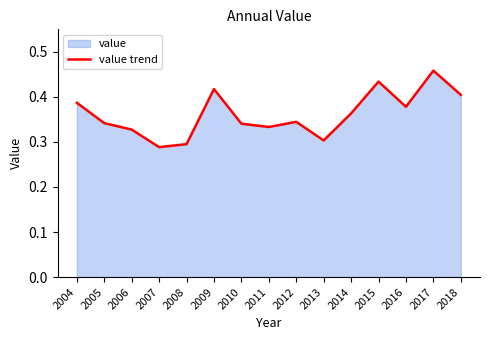

How many data points does each series have?

15